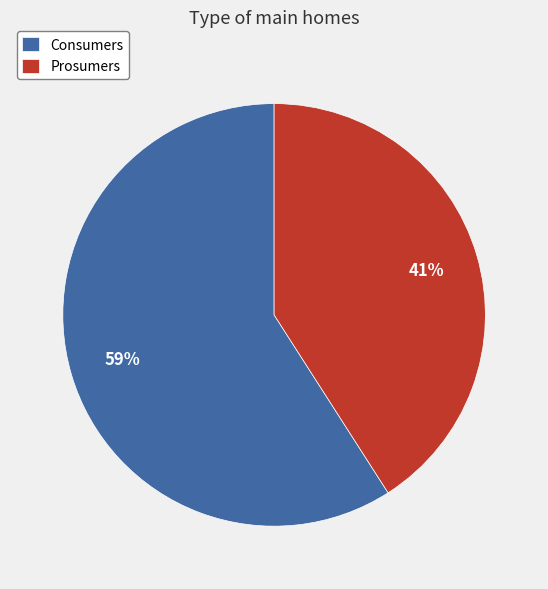

Count the number of slices in the pie.

2